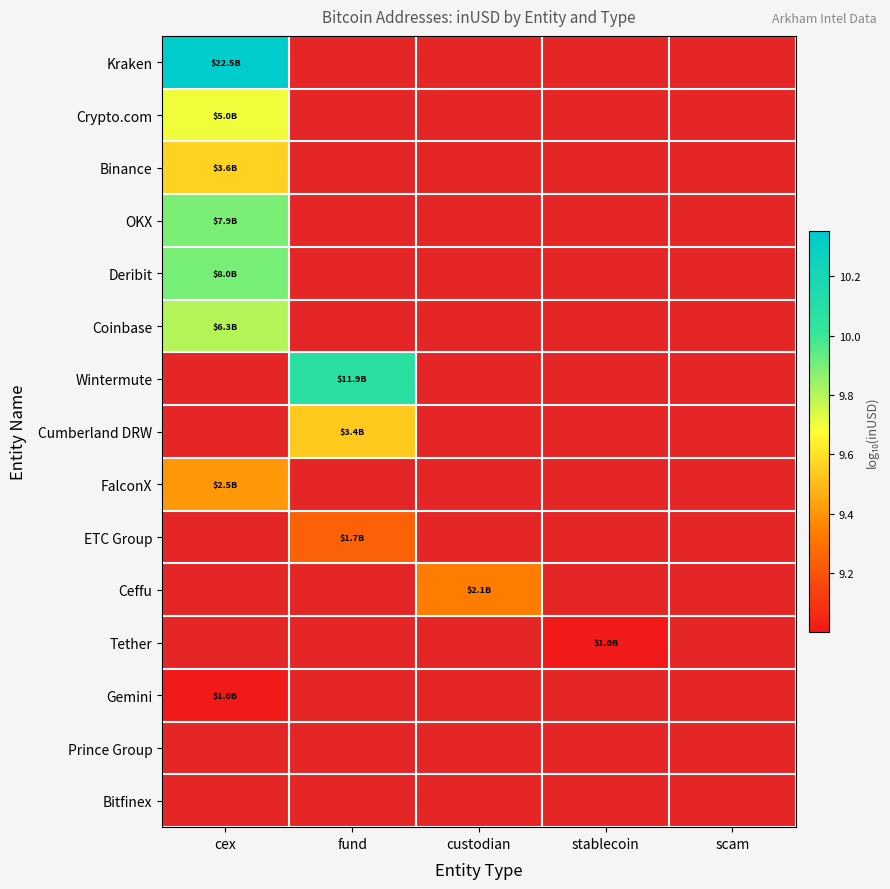

What is the greatest value displayed?

10.4